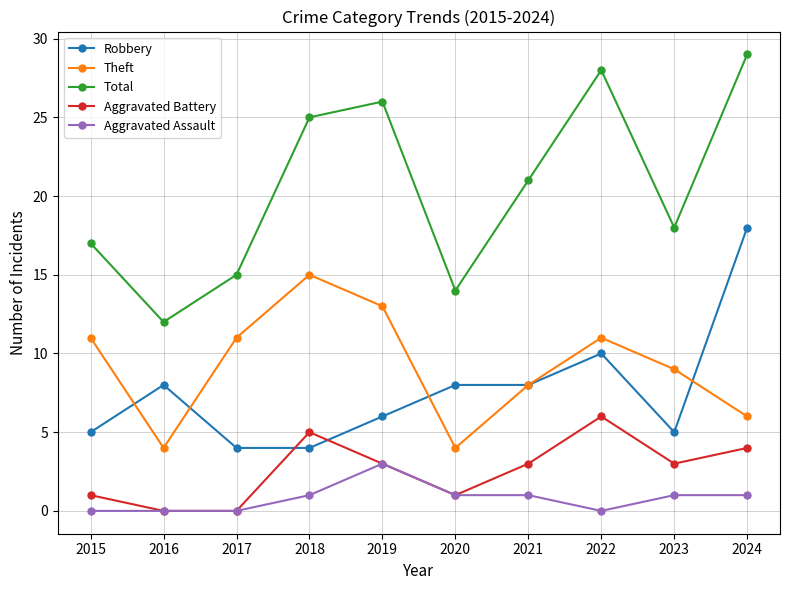

What are all the series names shown in the legend?

Robbery, Theft, Total, Aggravated Battery, Aggravated Assault